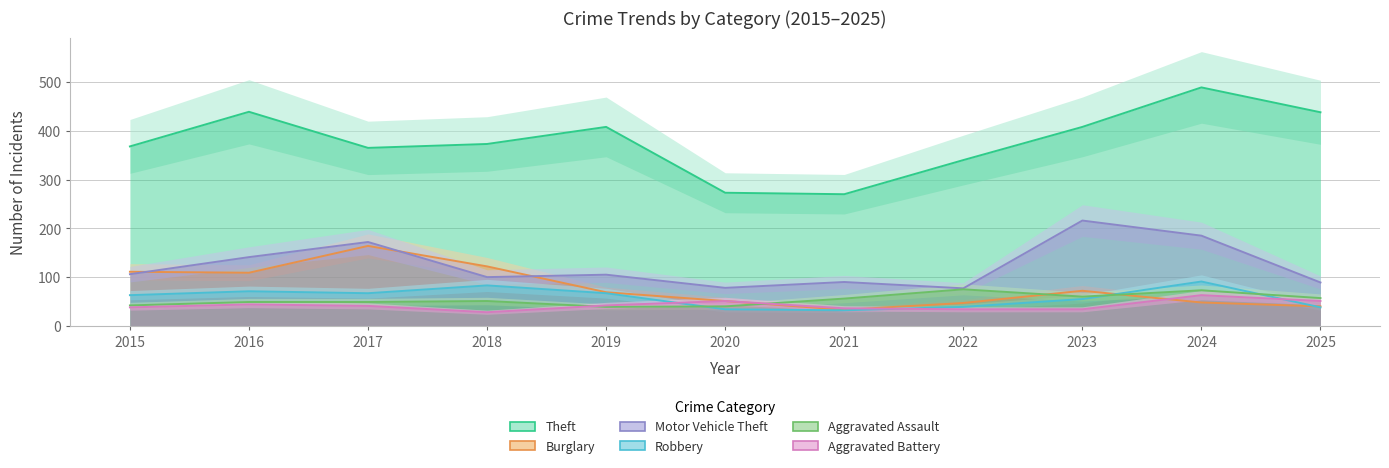

Rank the series at 2025 from lowest to highest value.

Robbery, Burglary, Aggravated Battery, Aggravated Assault, Motor Vehicle Theft, Theft